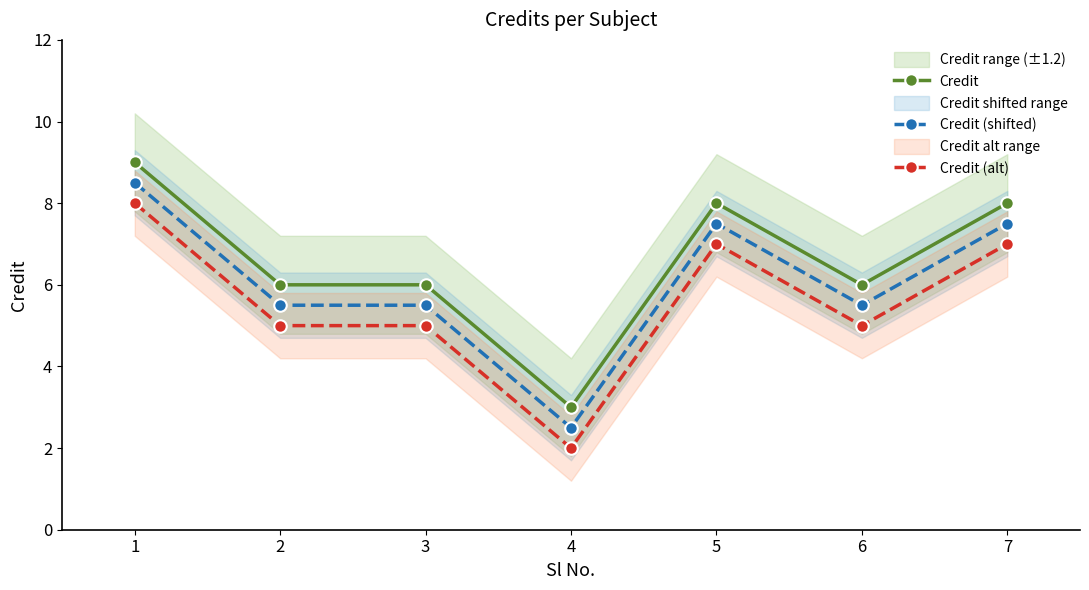

Read the Credit value at 7.

8.0